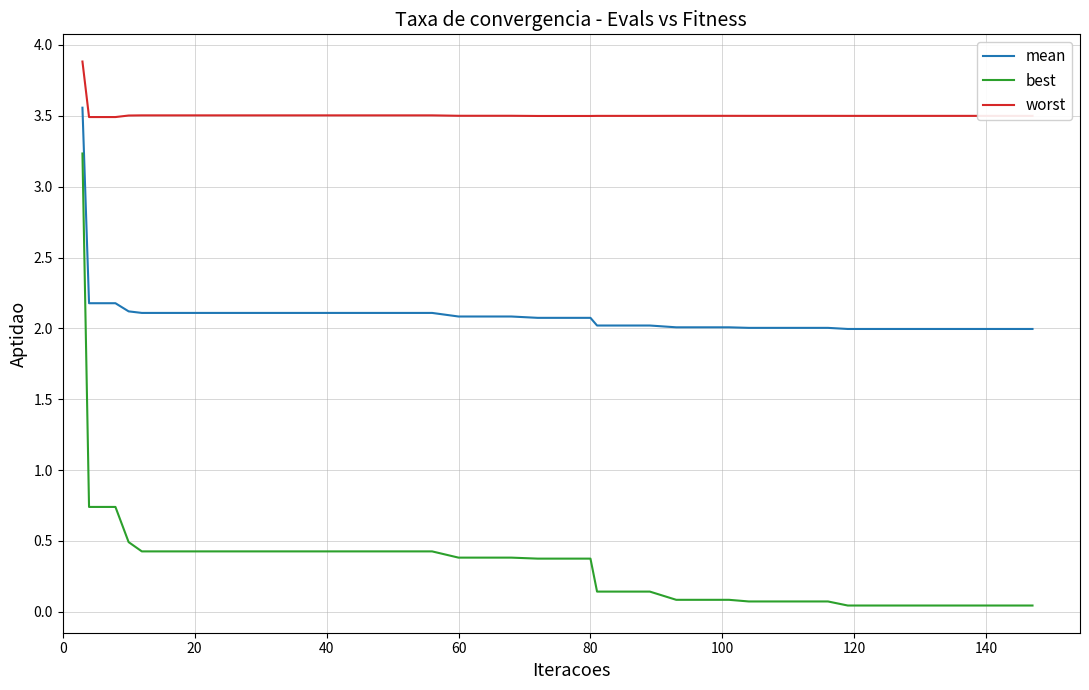

What is the sum of all best values?

13.9